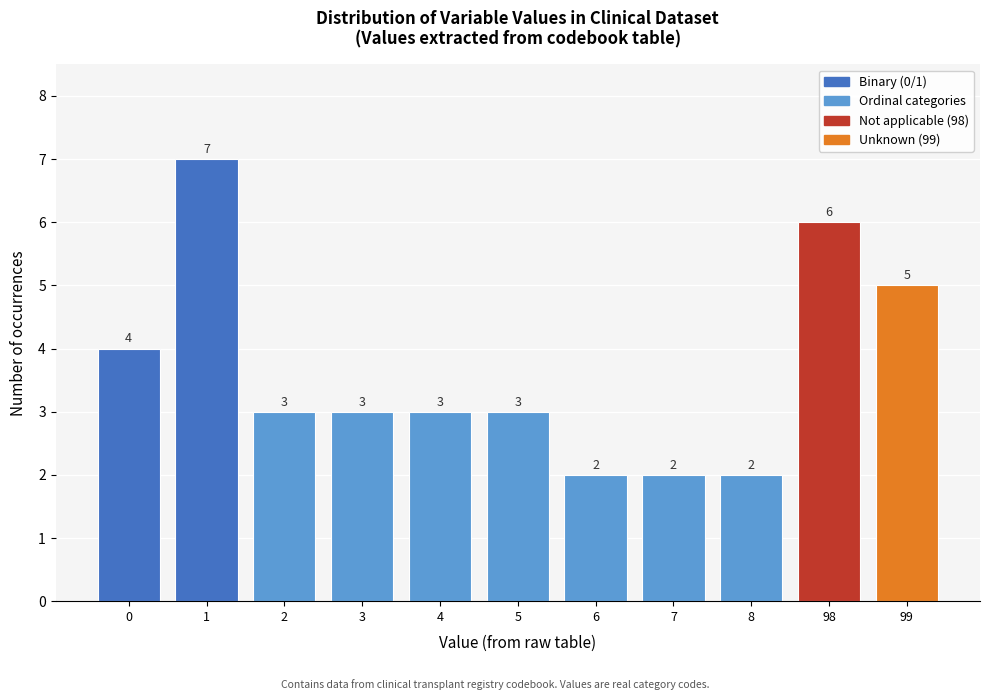

Reading right to left, what are all the values shown in this chart?

99=5	98=6	8=2	7=2	6=2	5=3	4=3	3=3	2=3	1=7	0=4